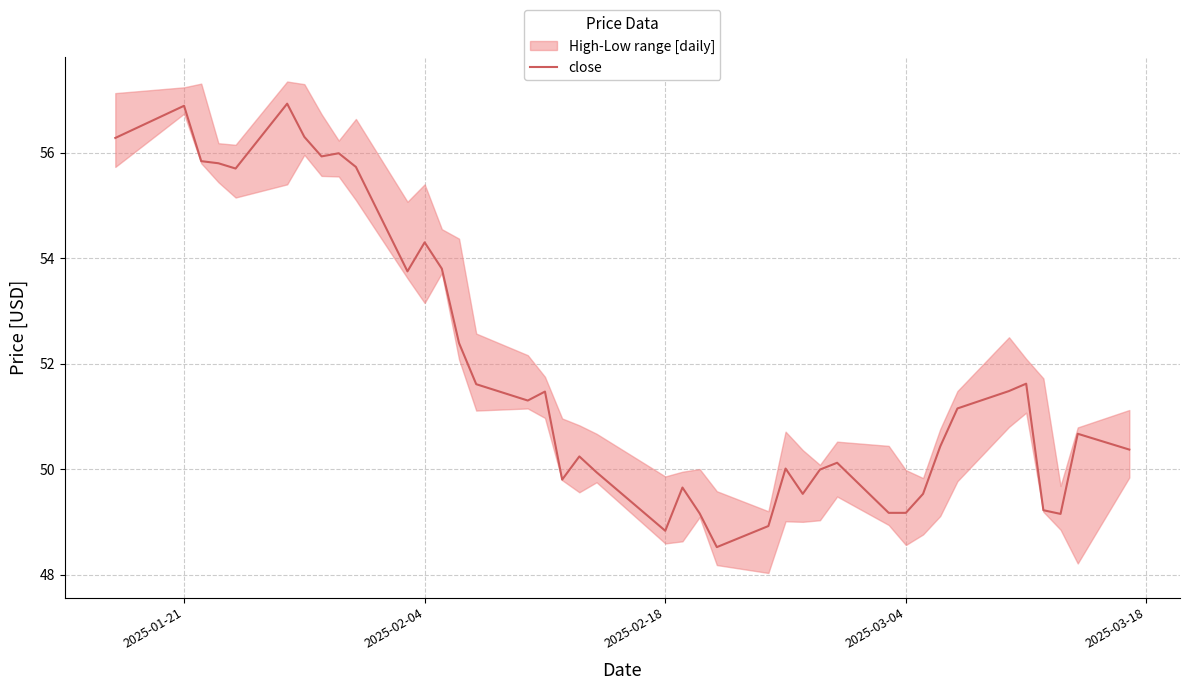

What is the minimum value shown in the chart?

48.5